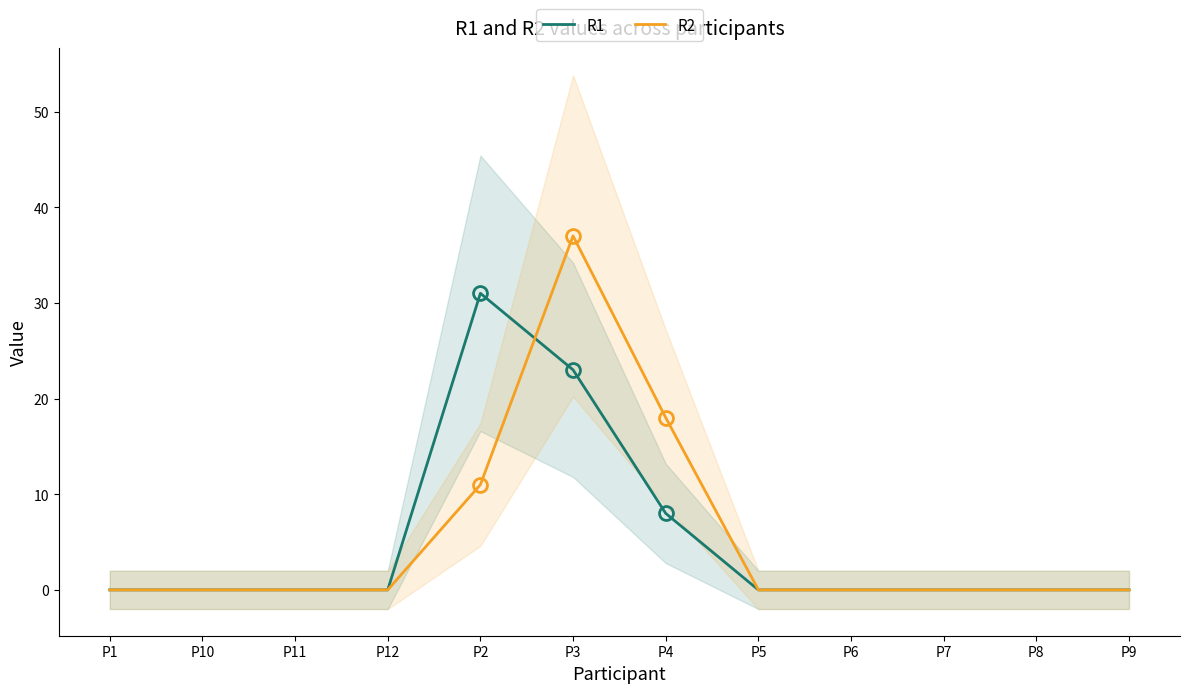

Count the R1 values in the range 0 to 8.

10